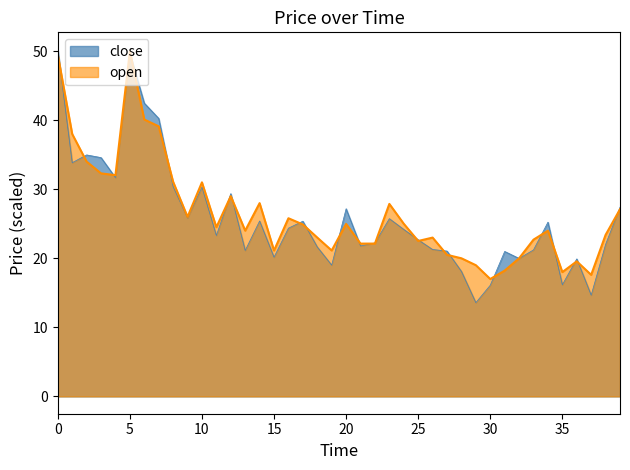

How many times do close and open cross each other?

24